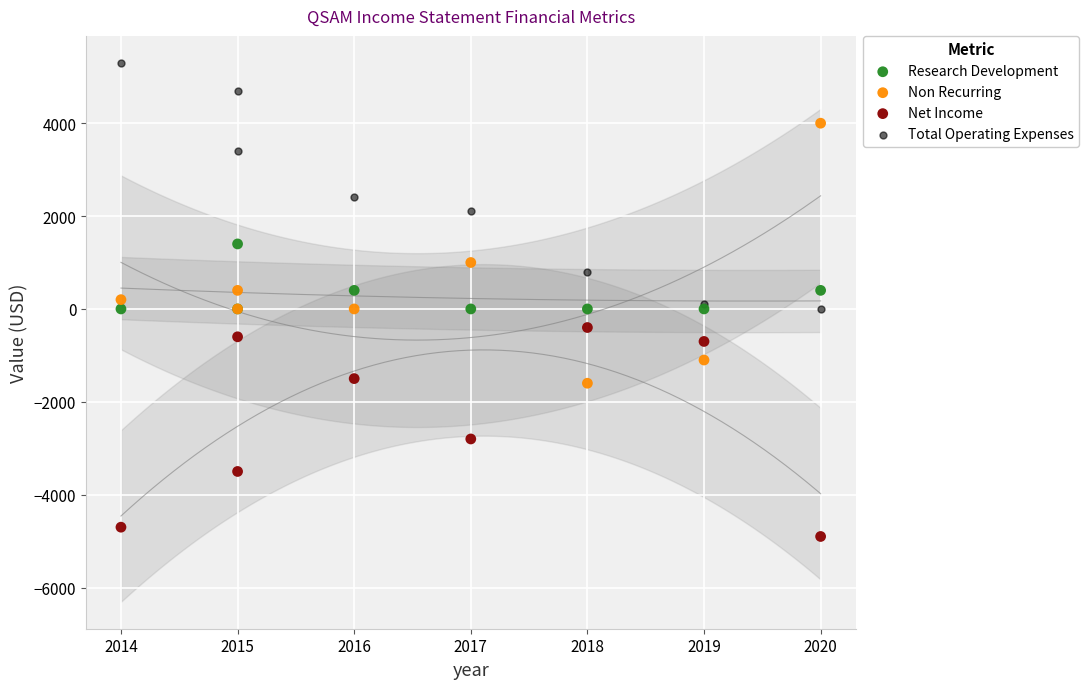

What is the X range (max minus min) for the scatter plot?

6